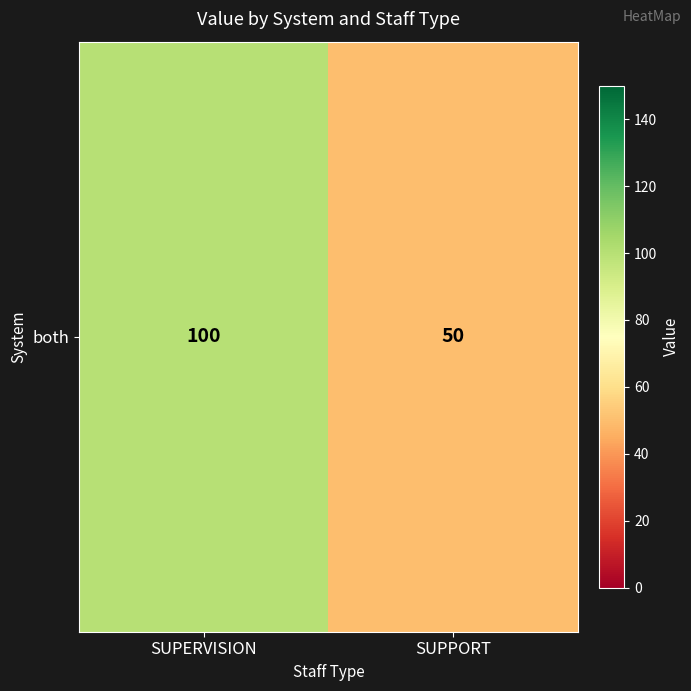

What is the difference between the values at SUPPORT and SUPERVISION?

50